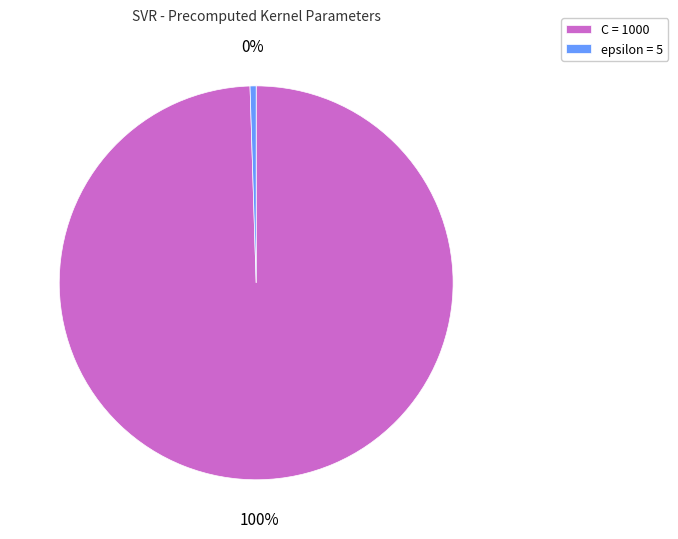

To the nearest percent, what is the combined percentage of C = 1000 and epsilon = 5?

100%